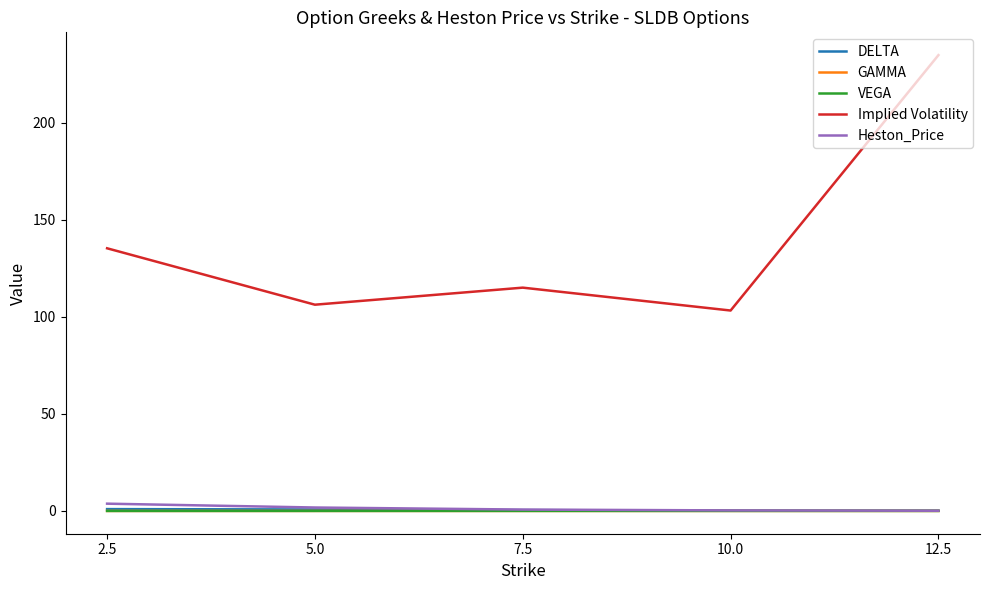

How many interior local peaks does the Implied Volatility series have?

1